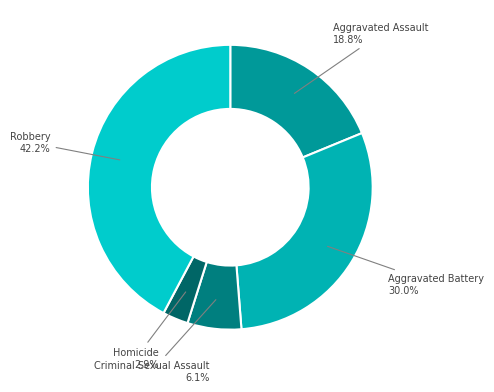

To the nearest percent, what portion does Criminal Sexual Assault represent?

6%